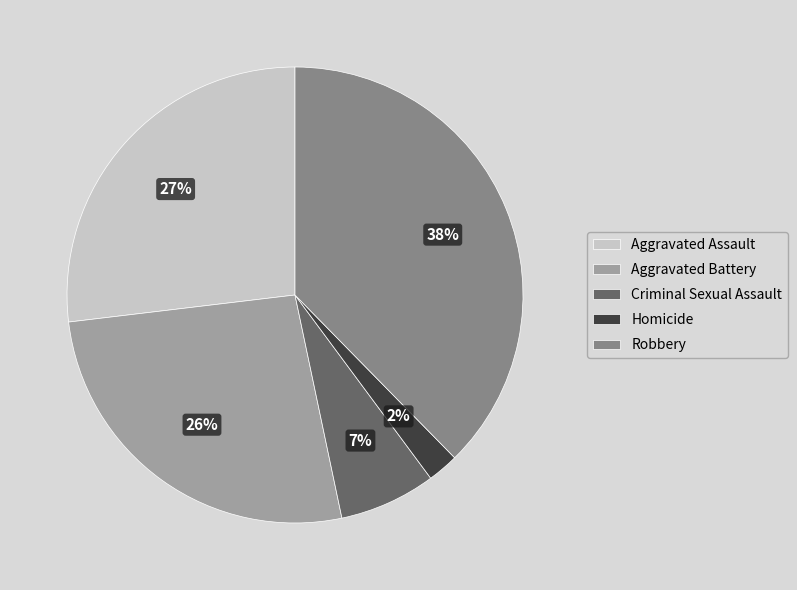

Approximately how many times larger is the value at Robbery compared to Aggravated Assault?

1.4